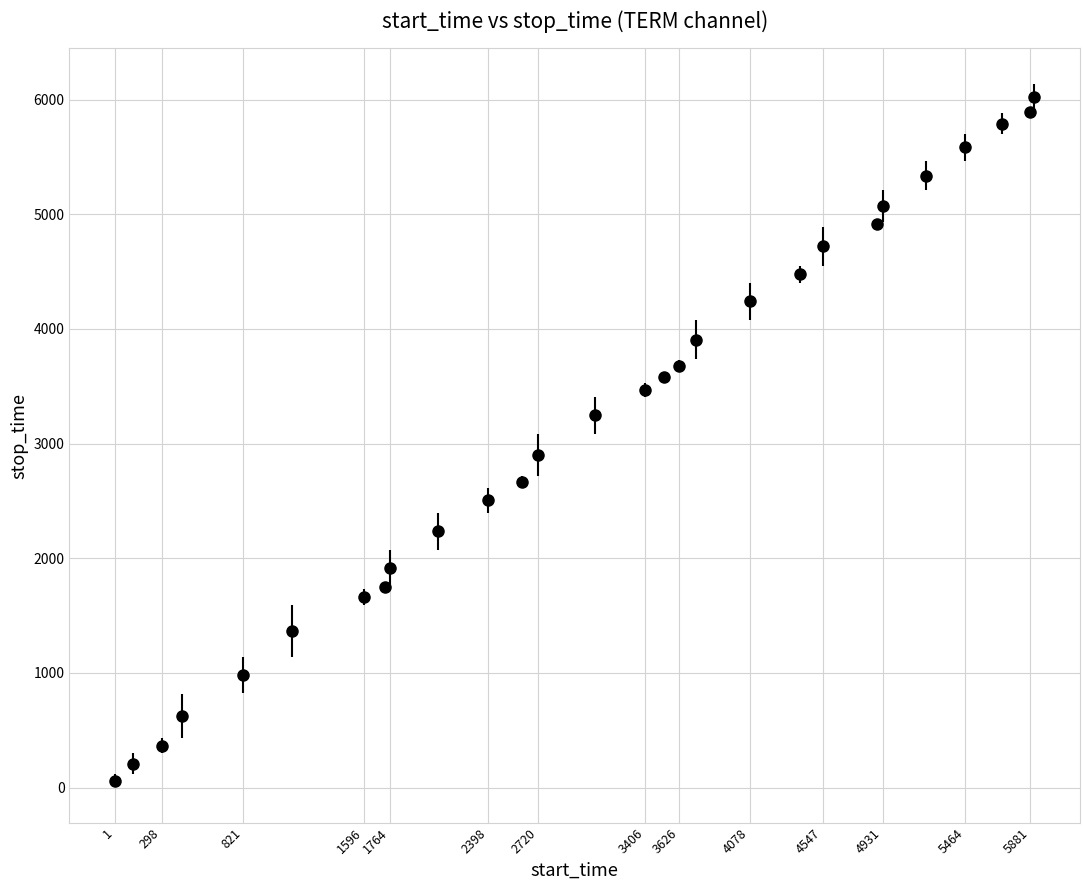

What is the difference between the maximum and minimum values?

5964.0